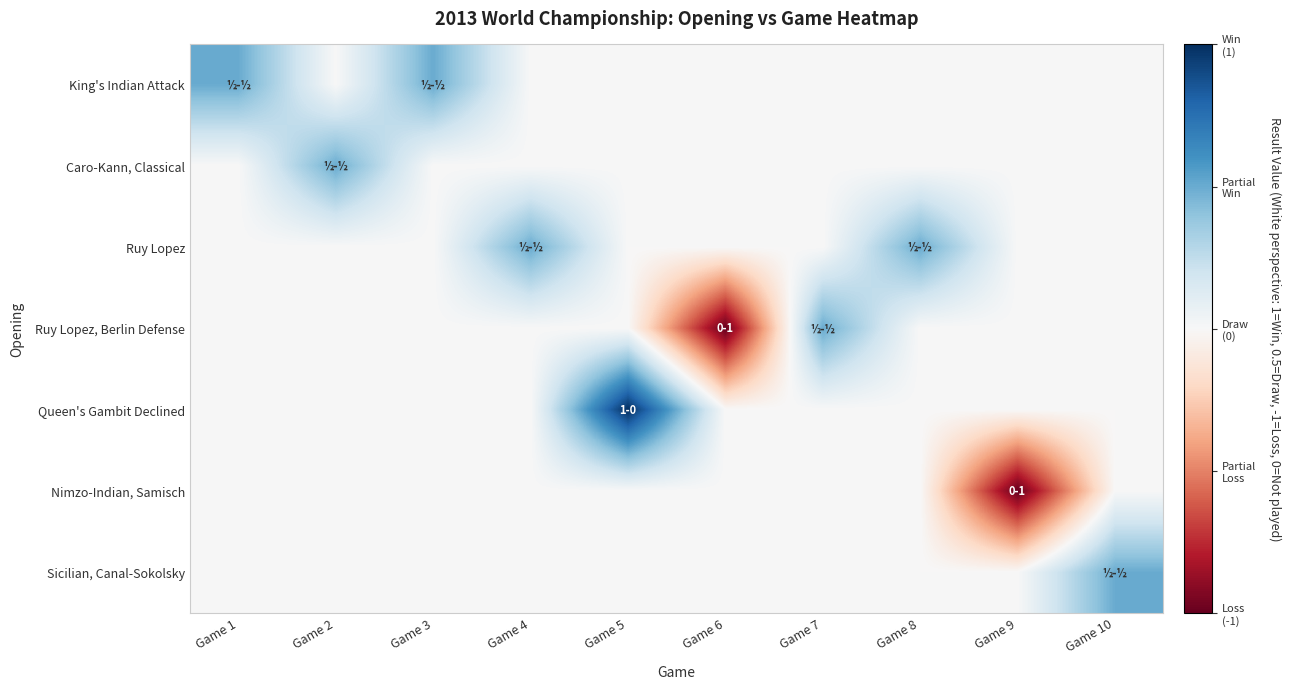

Reading right to left, list all the values displayed in this chart.

King's Indian Attack: Game 10=0.0	Game 9=0.0	Game 8=0.0	Game 7=0.0	Game 6=0.0	Game 5=0.0	Game 4=0.0	Game 3=0.5	Game 2=0.0	Game 1=0.5
Caro-Kann, Classical: Game 10=0.0	Game 9=0.0	Game 8=0.0	Game 7=0.0	Game 6=0.0	Game 5=0.0	Game 4=0.0	Game 3=0.0	Game 2=0.5	Game 1=0.0
Ruy Lopez: Game 10=0.0	Game 9=0.0	Game 8=0.5	Game 7=0.0	Game 6=0.0	Game 5=0.0	Game 4=0.5	Game 3=0.0	Game 2=0.0	Game 1=0.0
Ruy Lopez, Berlin Defense: Game 10=0.0	Game 9=0.0	Game 8=0.0	Game 7=0.5	Game 6=-1.0	Game 5=0.0	Game 4=0.0	Game 3=0.0	Game 2=0.0	Game 1=0.0
Queen's Gambit Declined: Game 10=0.0	Game 9=0.0	Game 8=0.0	Game 7=0.0	Game 6=0.0	Game 5=1.0	Game 4=0.0	Game 3=0.0	Game 2=0.0	Game 1=0.0
Nimzo-Indian, Samisch: Game 10=0.0	Game 9=-1.0	Game 8=0.0	Game 7=0.0	Game 6=0.0	Game 5=0.0	Game 4=0.0	Game 3=0.0	Game 2=0.0	Game 1=0.0
Sicilian, Canal-Sokolsky: Game 10=0.5	Game 9=0.0	Game 8=0.0	Game 7=0.0	Game 6=0.0	Game 5=0.0	Game 4=0.0	Game 3=0.0	Game 2=0.0	Game 1=0.0